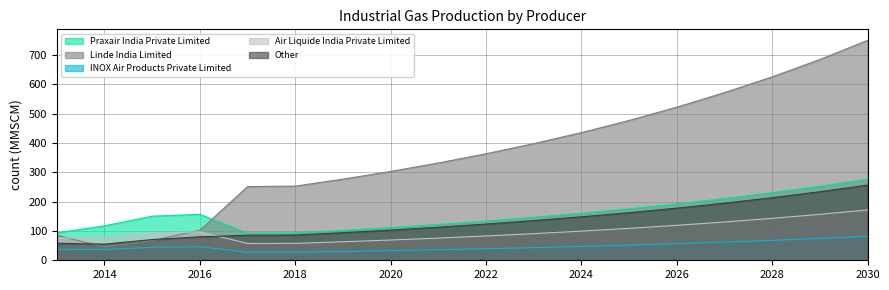

Reading left to right, transcribe all the data shown in this chart.

Praxair India Private Limited: 93.5	117.4	150.3	156.5	92.6	93.2	101.9	111.6	122.2	133.8	146.4	160.3	175.6	192.3	210.7	230.8	252.6	276.8
Linde India Limited: 85.4	45.4	67.4	102.2	251.3	252.9	276.6	303.0	331.8	363.2	397.8	435.4	476.8	522.2	571.8	625.5	684.8	750.0
INOX Air Products Private Limited: 37.3	36.7	44.2	46.0	27.4	27.5	30.1	32.9	36.0	39.4	43.1	47.2	51.7	56.6	62.0	67.9	74.4	81.4
Air Liquide India Private Limited: 76.0	77.2	93.2	97.0	57.4	57.7	63.1	69.1	75.7	82.9	90.8	99.4	108.9	119.2	130.6	143.0	156.7	171.6
Other: 58.1	55.0	70.7	80.0	85.4	86.0	94.0	103.0	112.8	123.5	135.3	148.2	162.3	177.8	194.8	213.4	233.8	256.2